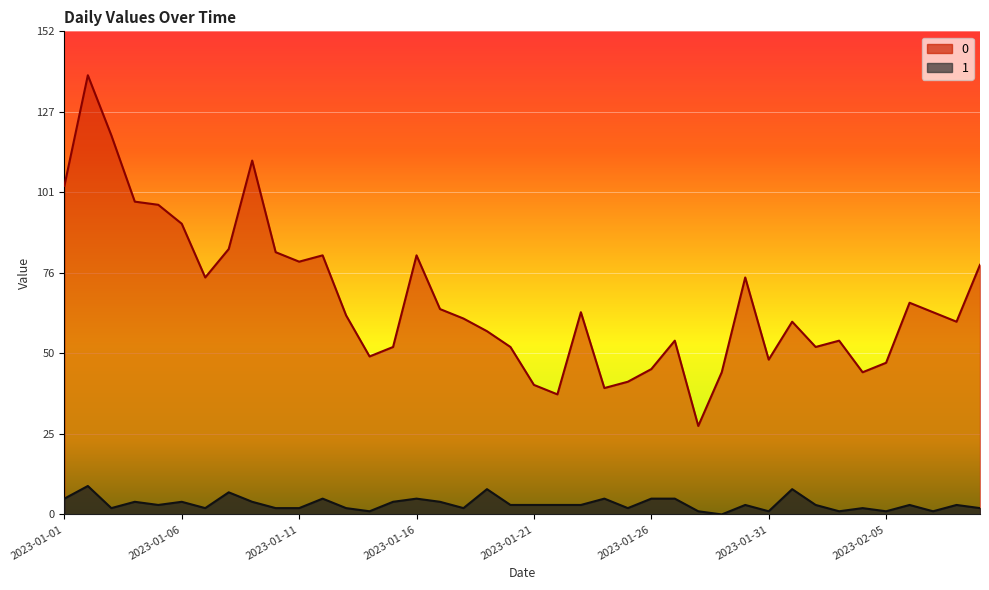

Reading left to right, extract all data points from this chart.

0: 2023-01-01=104	2023-01-02=139	2023-01-03=120	2023-01-04=99	2023-01-05=98	2023-01-06=92	2023-01-07=75	2023-01-08=84	2023-01-09=112	2023-01-10=83	2023-01-11=80	2023-01-12=82	2023-01-13=63	2023-01-14=50	2023-01-15=53	2023-01-16=82	2023-01-17=65	2023-01-18=62	2023-01-19=58	2023-01-20=53	2023-01-21=41	2023-01-22=38	2023-01-23=64	2023-01-24=40	2023-01-25=42	2023-01-26=46	2023-01-27=55	2023-01-28=28	2023-01-29=45	2023-01-30=75	2023-01-31=49	2023-02-01=61	2023-02-02=53	2023-02-03=55	2023-02-04=45	2023-02-05=48	2023-02-06=67	2023-02-07=64	2023-02-08=61	2023-02-09=79
1: 2023-01-01=5	2023-01-02=9	2023-01-03=2	2023-01-04=4	2023-01-05=3	2023-01-06=4	2023-01-07=2	2023-01-08=7	2023-01-09=4	2023-01-10=2	2023-01-11=2	2023-01-12=5	2023-01-13=2	2023-01-14=1	2023-01-15=4	2023-01-16=5	2023-01-17=4	2023-01-18=2	2023-01-19=8	2023-01-20=3	2023-01-21=3	2023-01-22=3	2023-01-23=3	2023-01-24=5	2023-01-25=2	2023-01-26=5	2023-01-27=5	2023-01-28=1	2023-01-29=0	2023-01-30=3	2023-01-31=1	2023-02-01=8	2023-02-02=3	2023-02-03=1	2023-02-04=2	2023-02-05=1	2023-02-06=3	2023-02-07=1	2023-02-08=3	2023-02-09=2